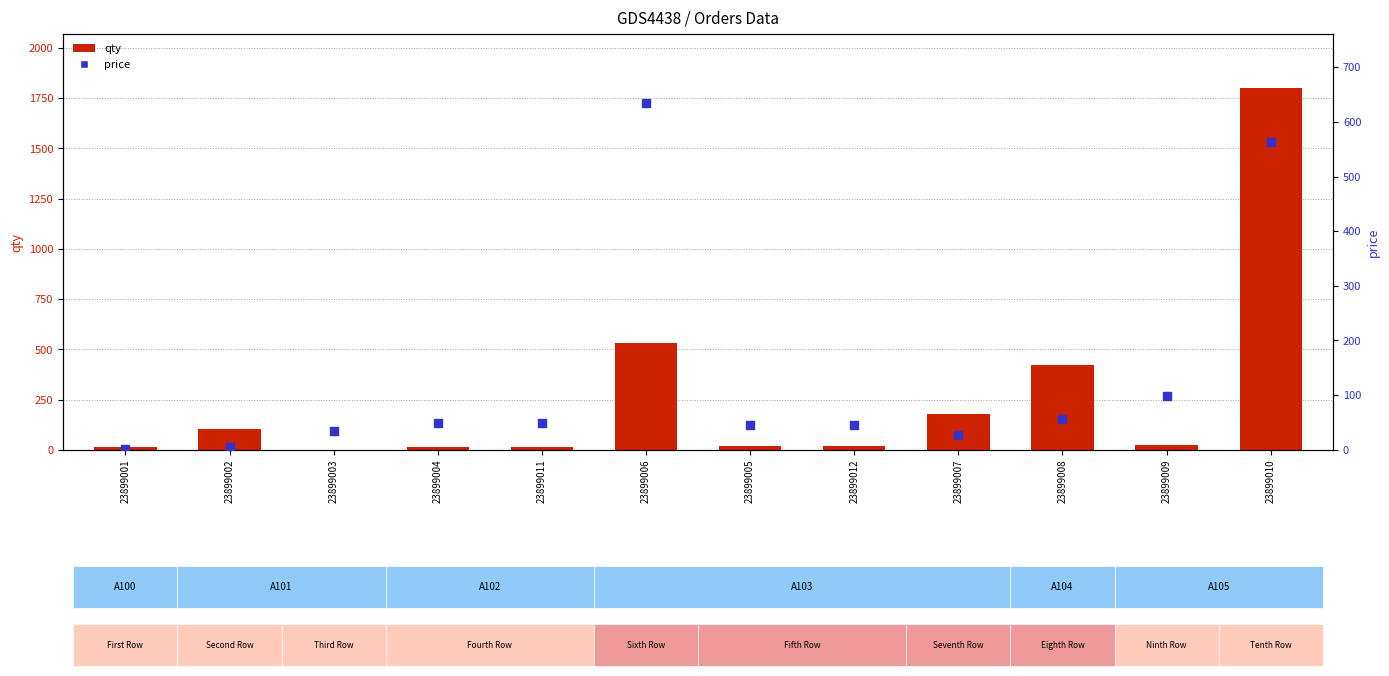

Is the value of price at 23899003 greater than the value of qty at 23899008?

No